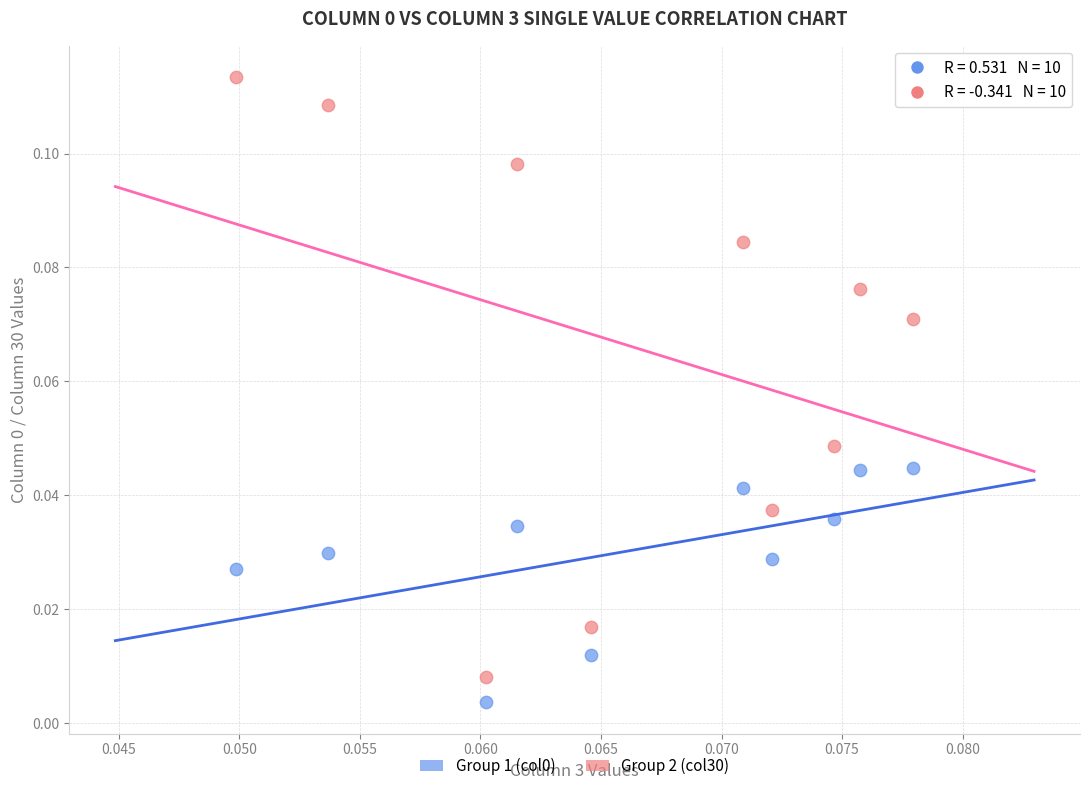

Which series has the widest spread of Y values?

Group 2 (col30)